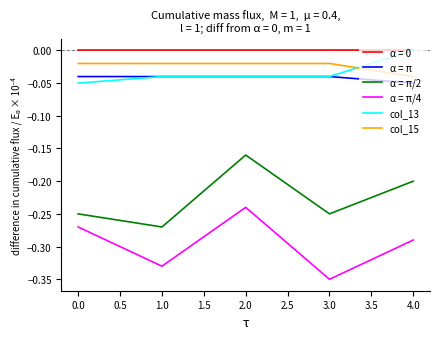

The α = π/4 series shows -0.1 at 2.0. True or false?

False